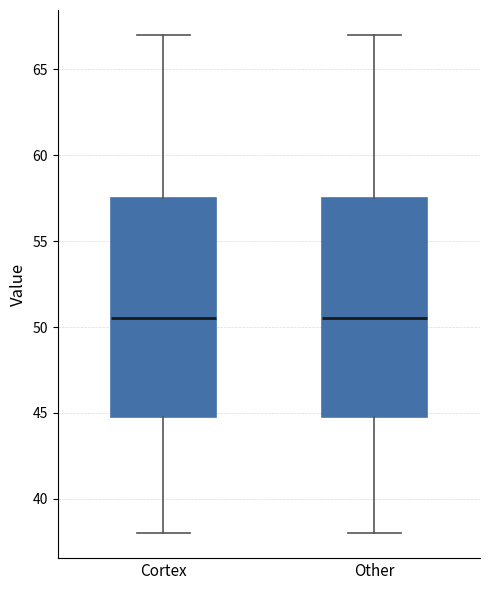

Where does the upper whisker of the box for Cortex end on the y-axis? The values are not printed on the chart, so give them approximately, as read against the axis.

67.0